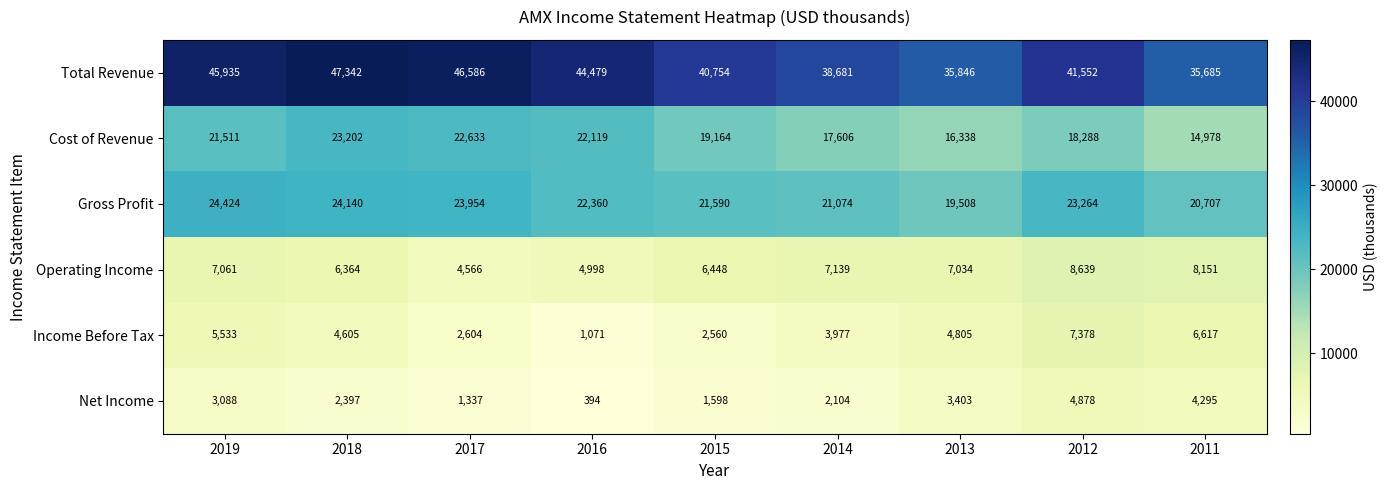

Read the Gross Profit value at 2017, to the nearest 10.

23950